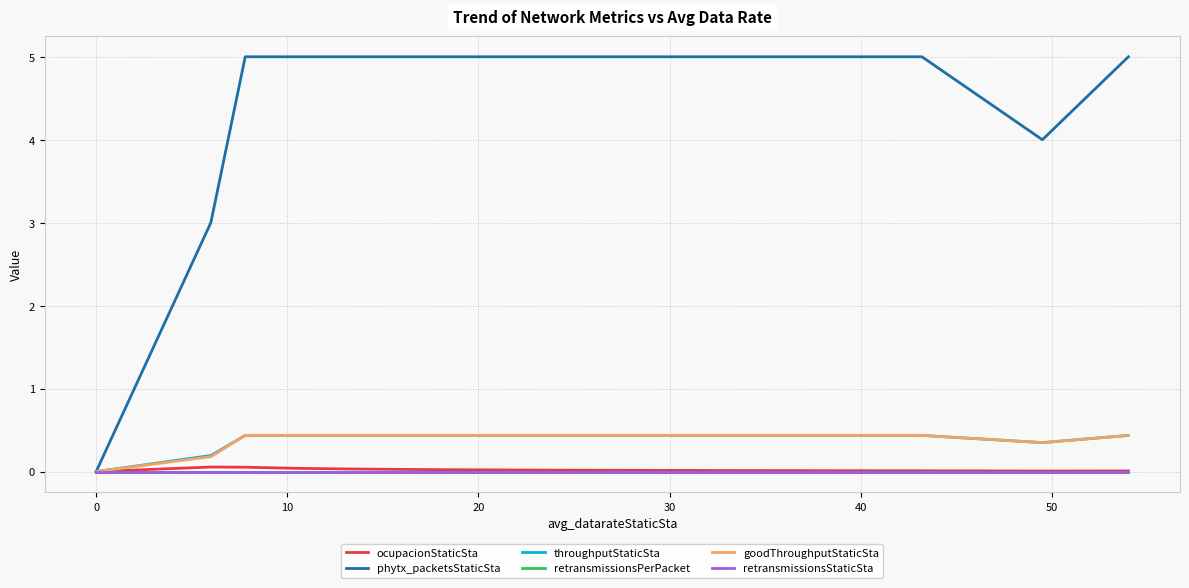

True or false: ocupacionStaticSta has more than 2 points higher than both neighbors.

False